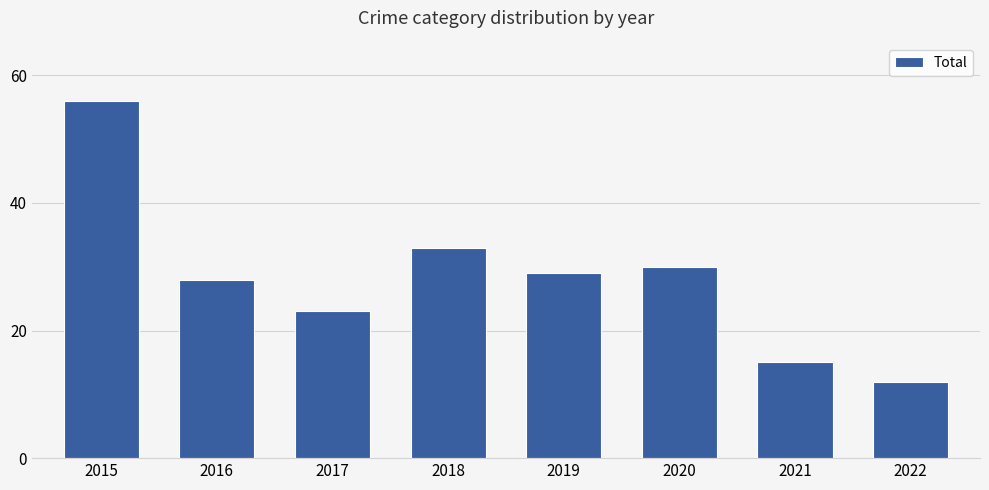

The value at 2020 is 44. True or false?

False